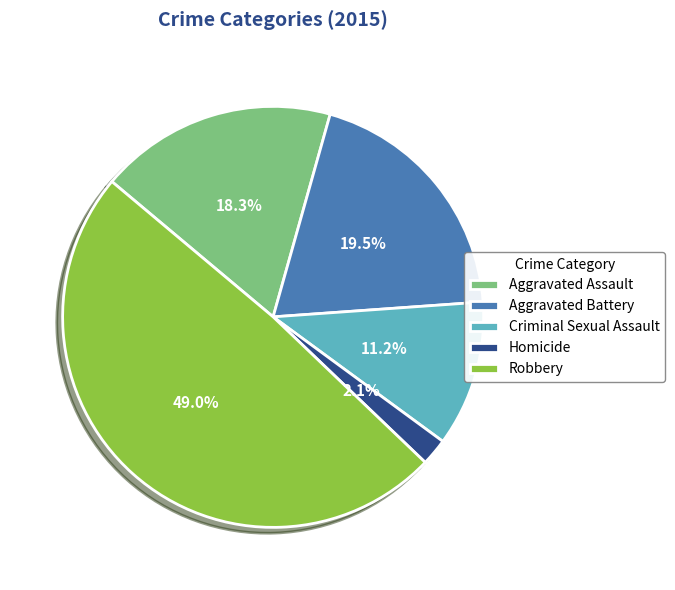

To the nearest percent, what percentage of the pie is Robbery?

49%